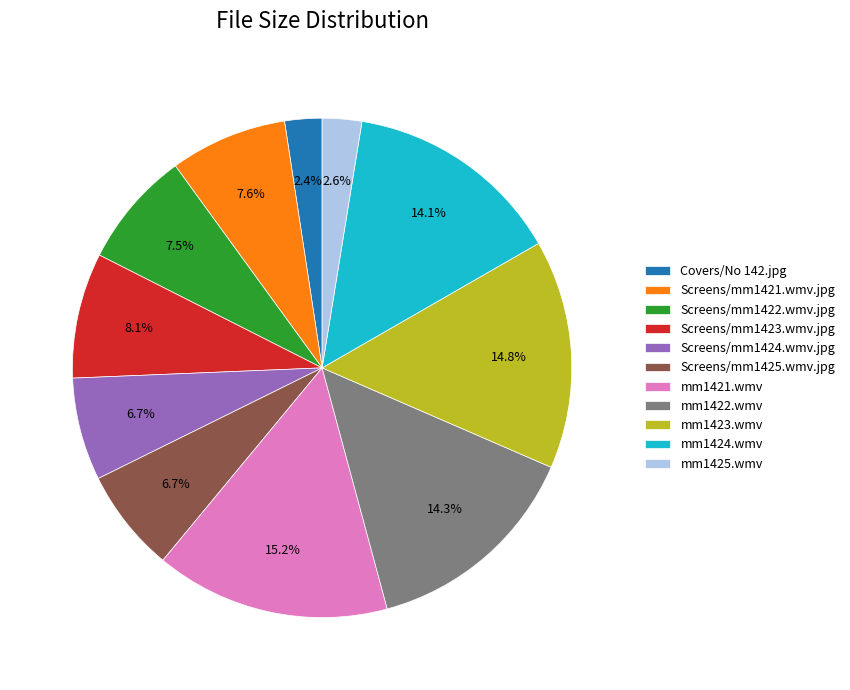

What portion of the pie excludes mm1425.wmv?

97.4%